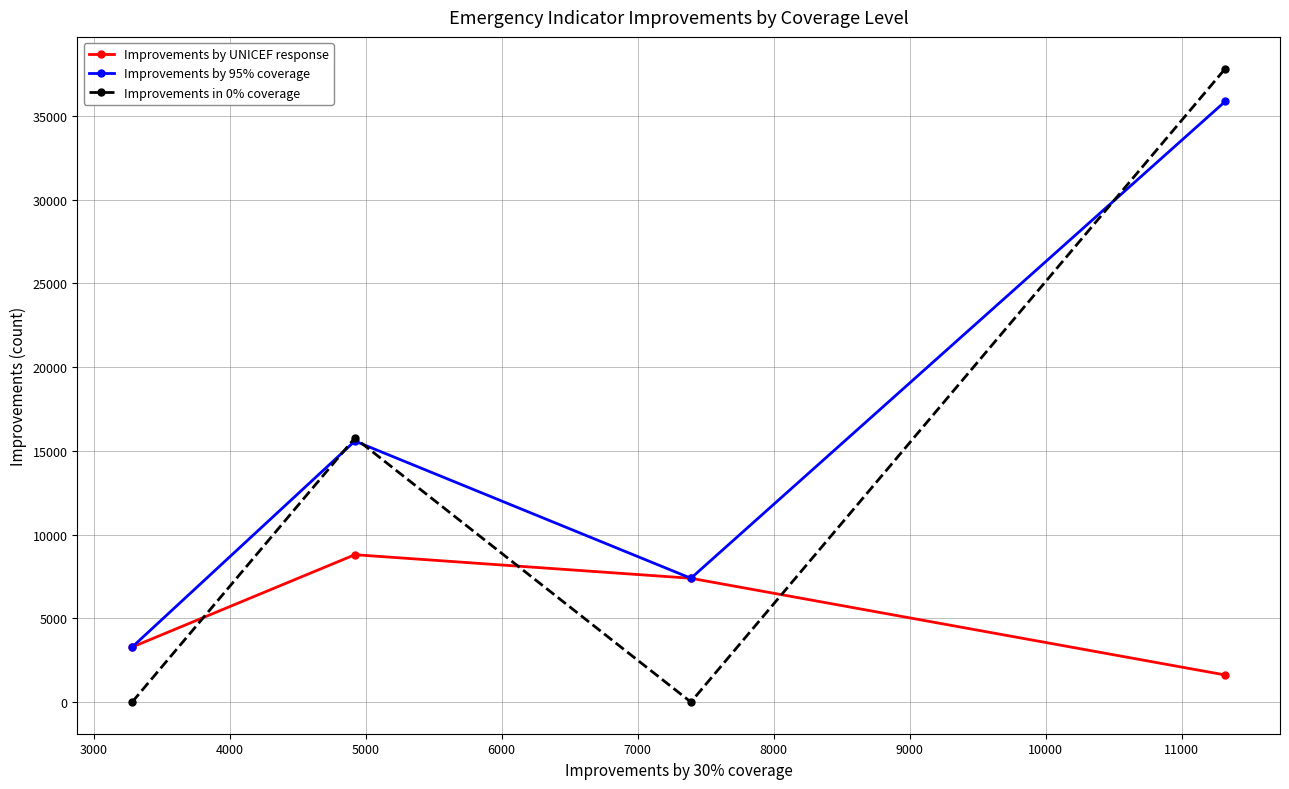

What is the lowest value of the Improvements by UNICEF response series?

1614.7